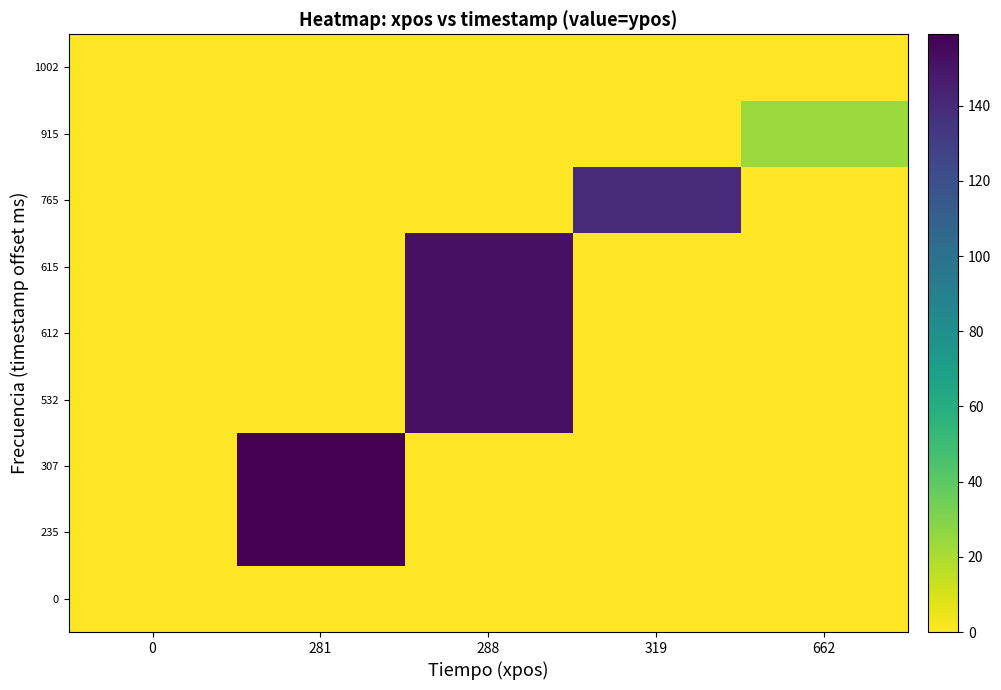

What is the total value across all series at 288?

456